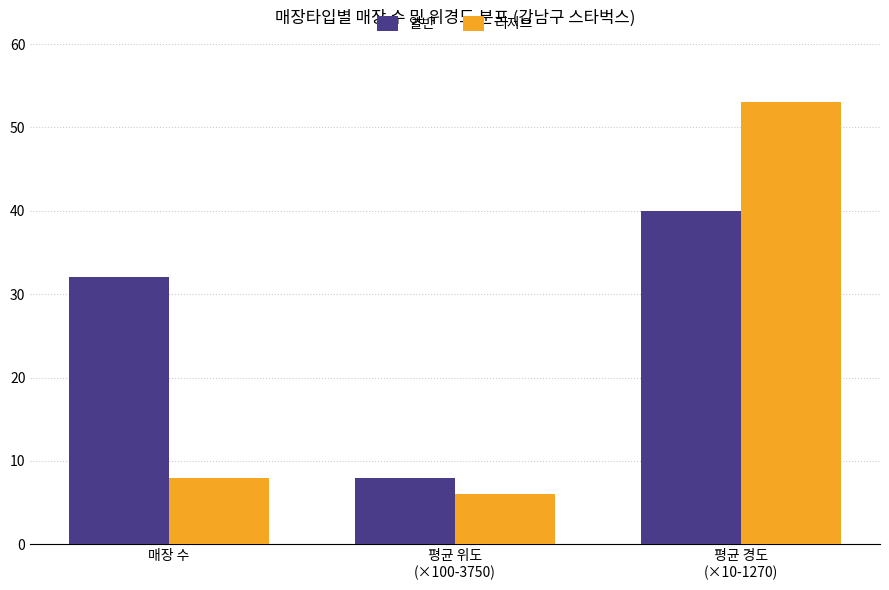

How many bars are there in each group?

2